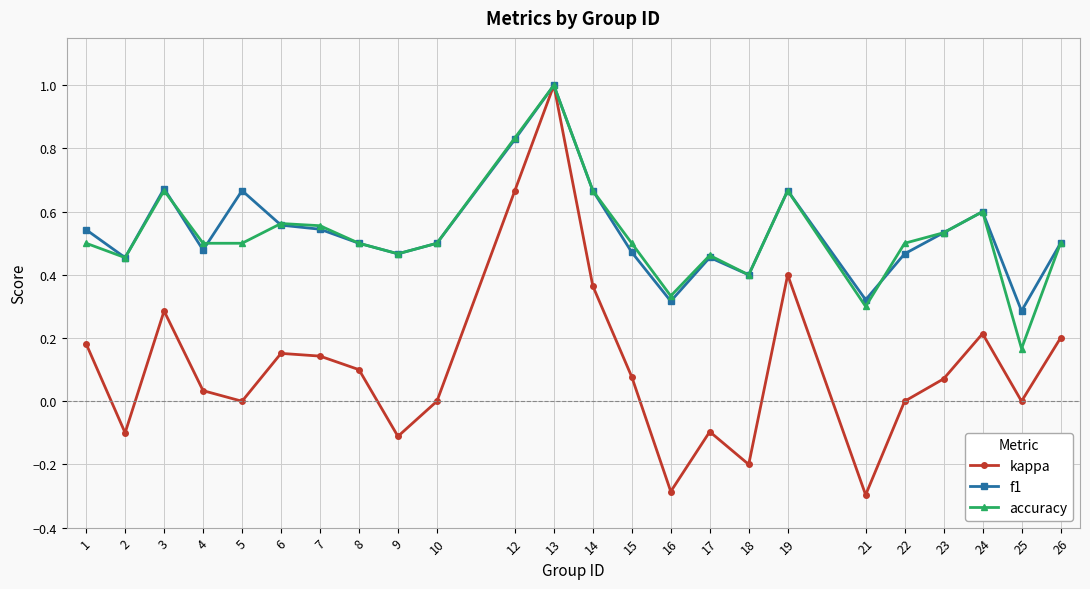

Is the value of kappa at 6 greater than the value of f1 at 21?

No